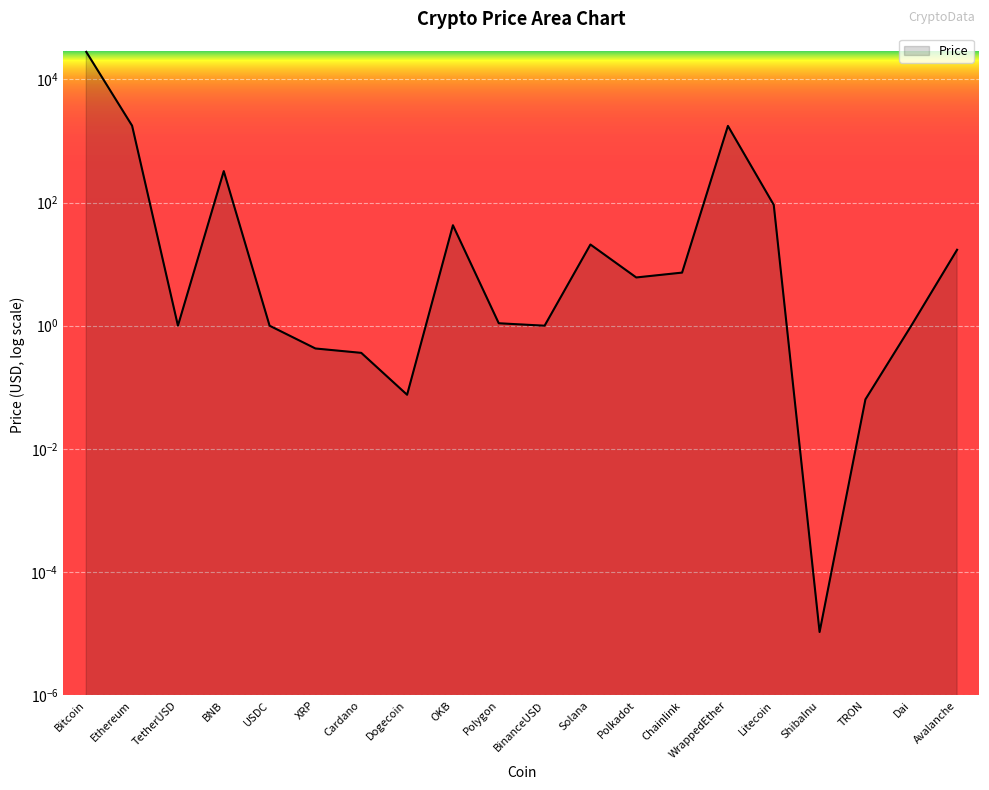

What position from the right is WrappedEther?

6